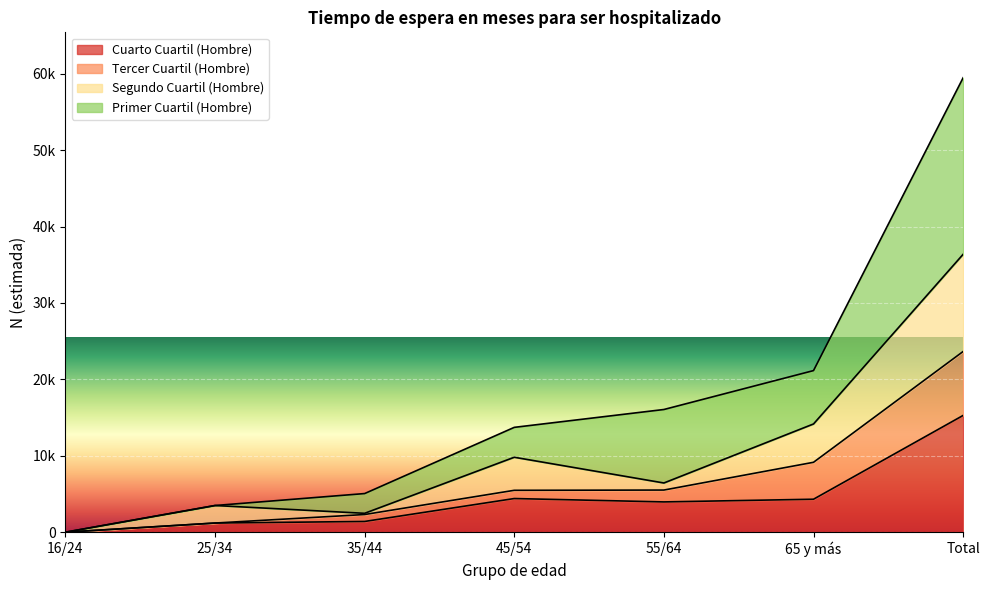

Count the number of categories in the chart.

7